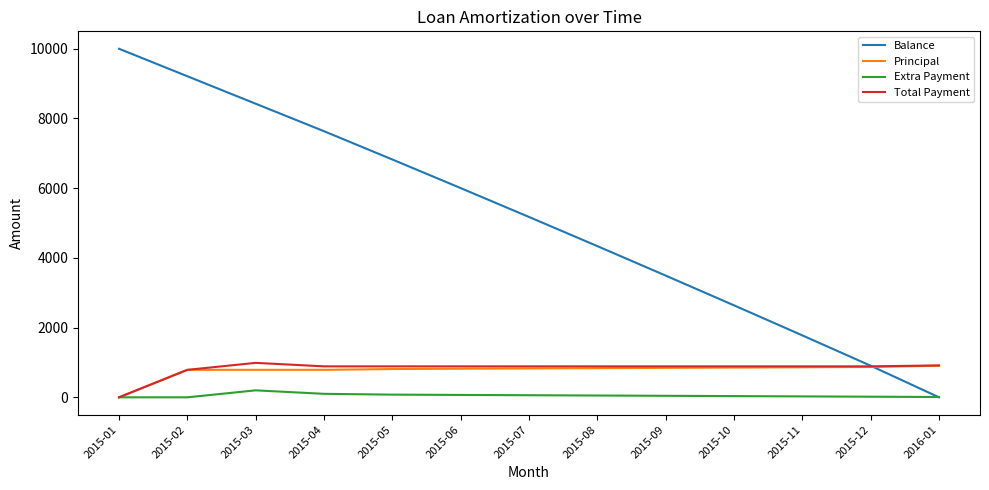

Is the value of Principal at 2015-09 greater than the value of Extra Payment at 2015-08?

Yes